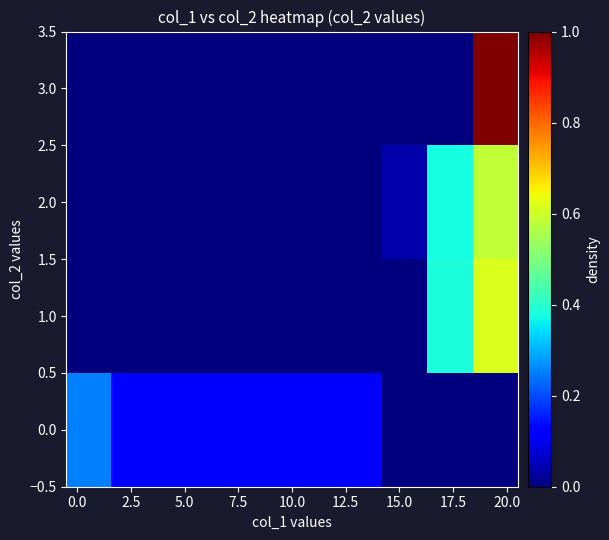

List the series in order of their peak value, lowest first.

0.0, 2.0, 1.0, 3.0